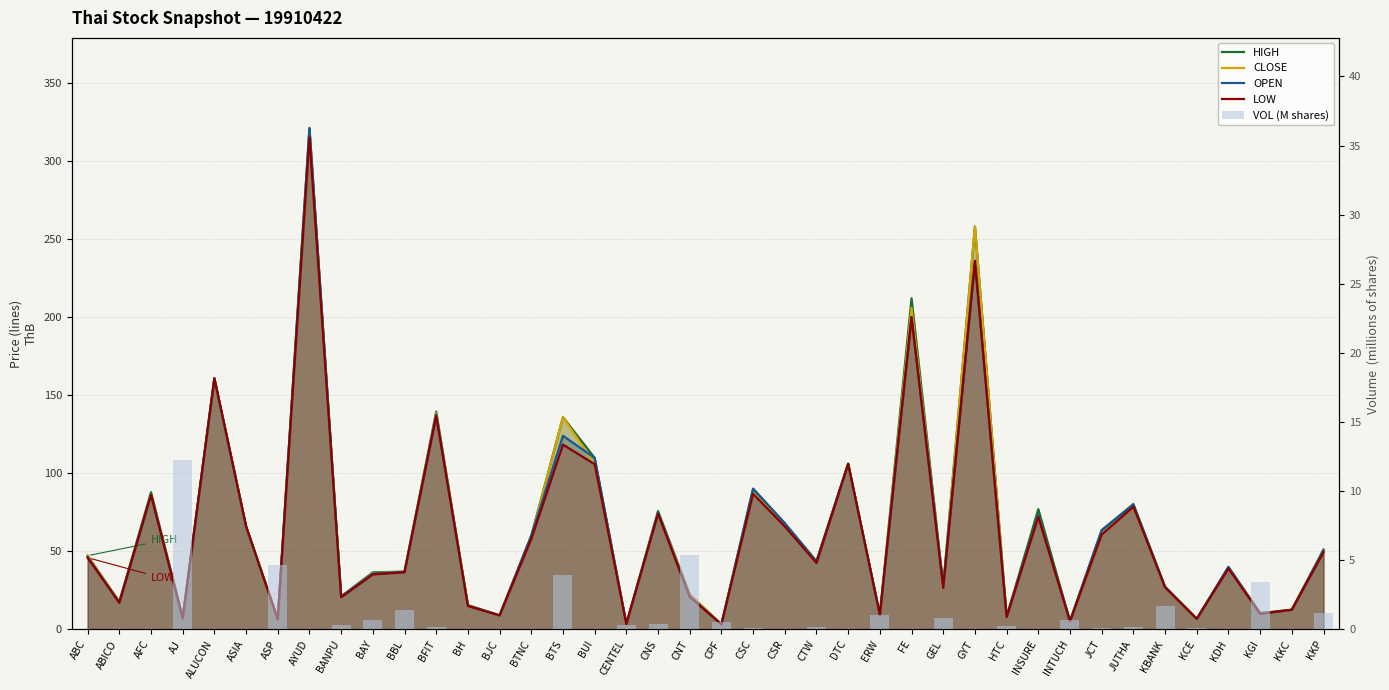

At which label is LOW closest to 159?

ALUCON